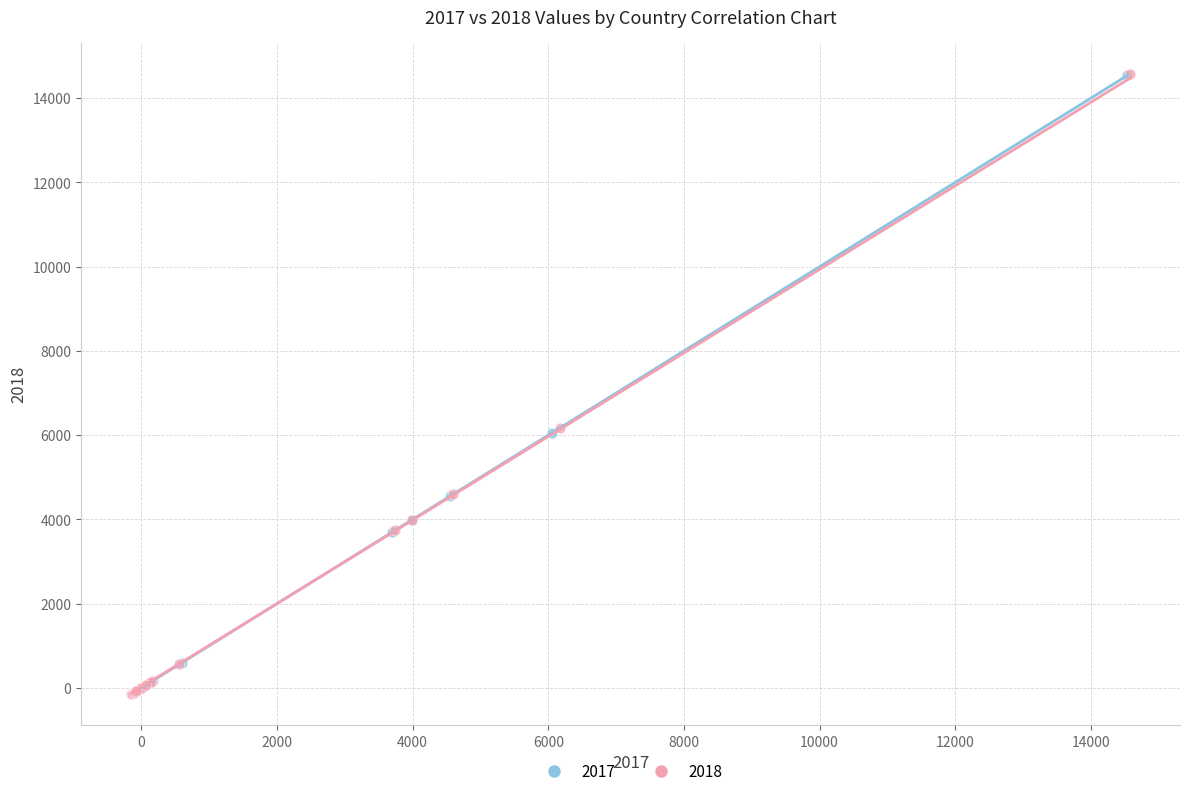

Which series contains the lowest Y value?

2018